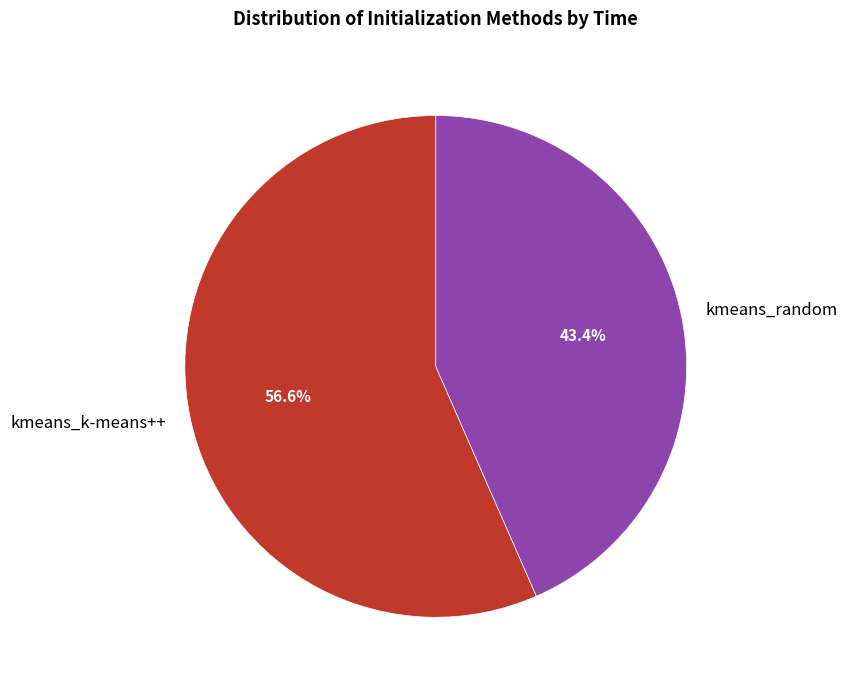

Rank the categories by value from highest to lowest.

kmeans_k-means++, kmeans_random